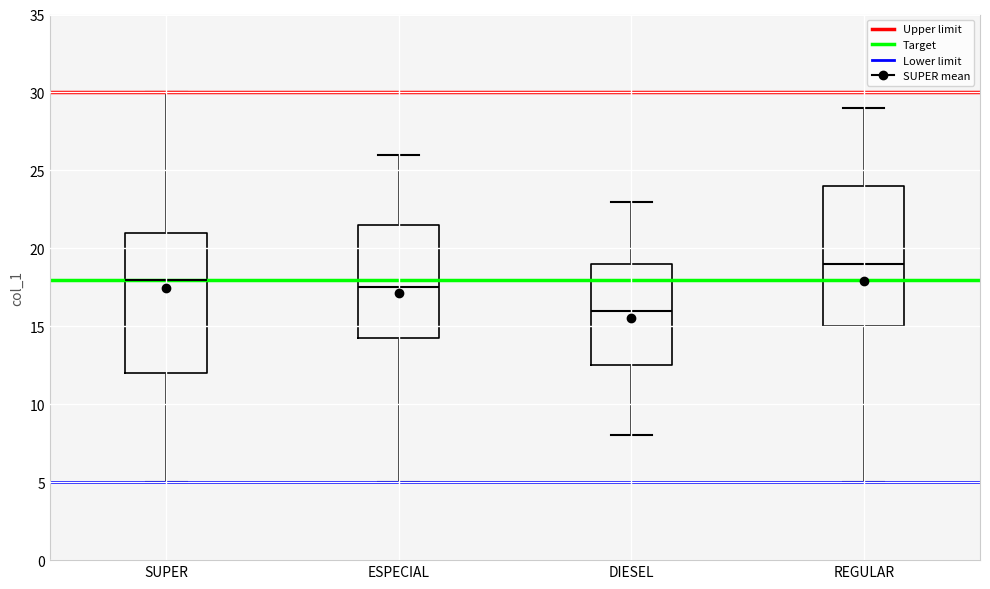

Reading left to right, transcribe this box plot: for each box, give where its median line is, the range the box spans, and where its two whiskers end, as read against the y-axis. The values are not printed on the chart, so give them approximately, as read against the axis.

SUPER: median 18.0, box 12.0 to 21.0, whiskers 5.0 to 30.0
ESPECIAL: median 17.5, box 14.5 to 21.5, whiskers 5.0 to 26.0
DIESEL: median 16.0, box 12.5 to 19.0, whiskers 8.0 to 23.0
REGULAR: median 19.0, box 15.0 to 24.0, whiskers 5.0 to 29.0